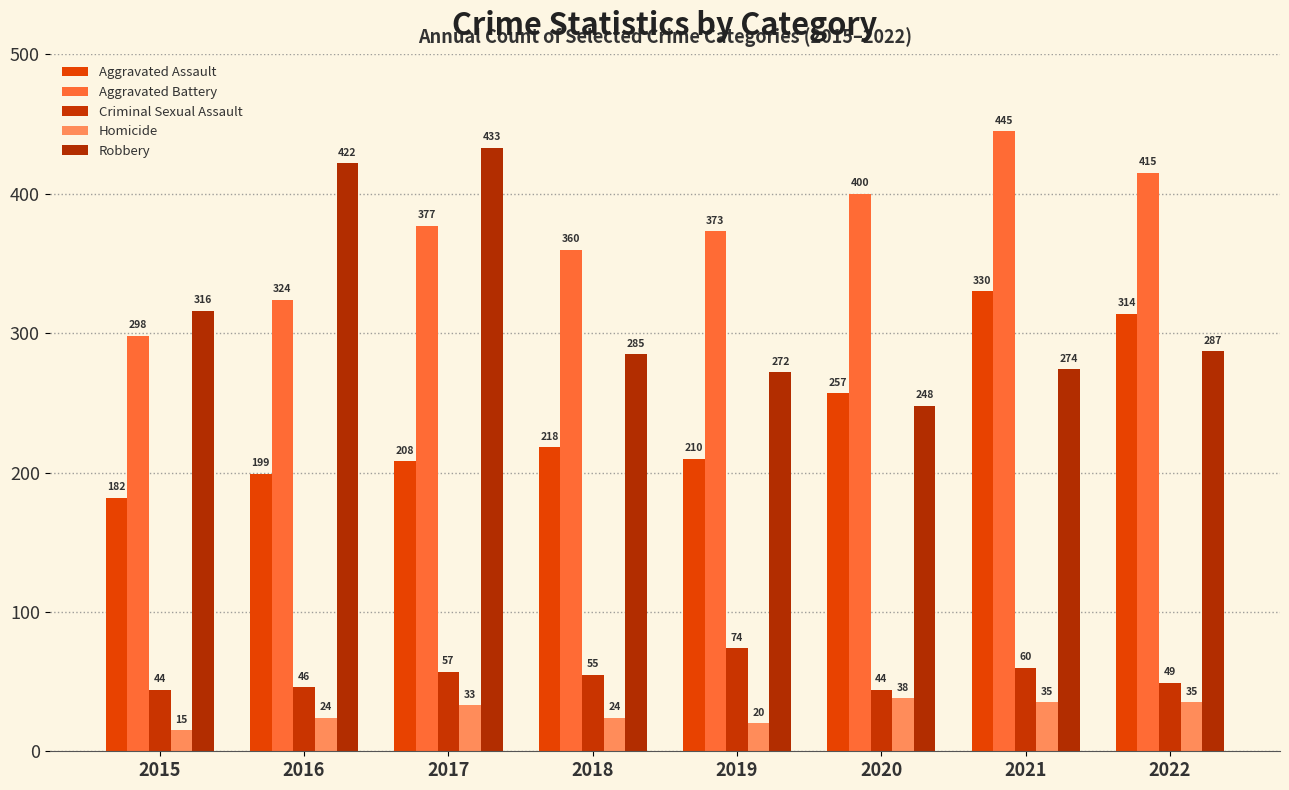

At which label is Homicide closest to 26?

2016